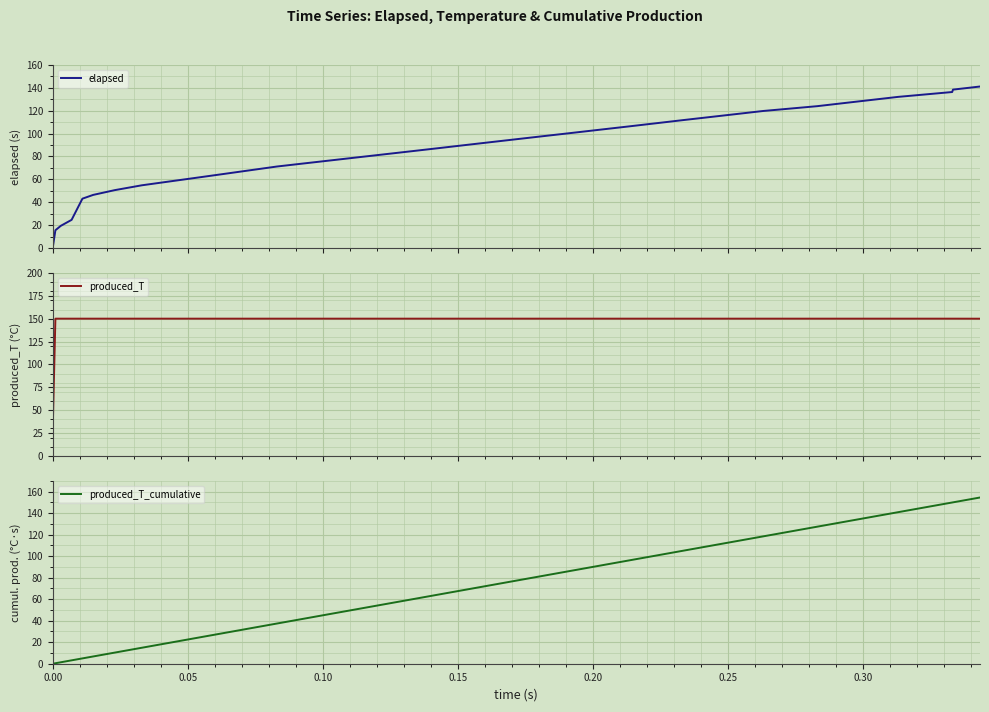

At how many categories does at least one series exceed 147?

39